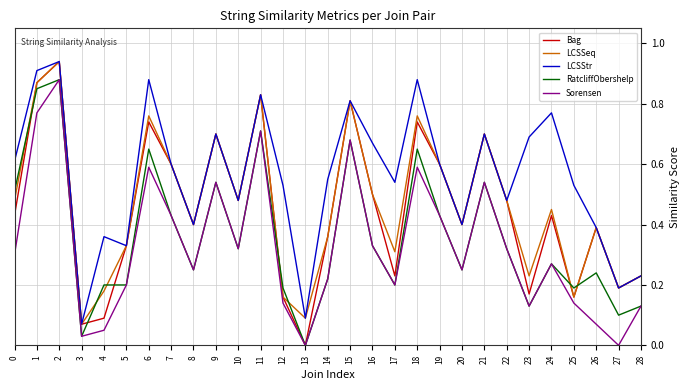

Which series has the largest total across all categories?

LCSStr